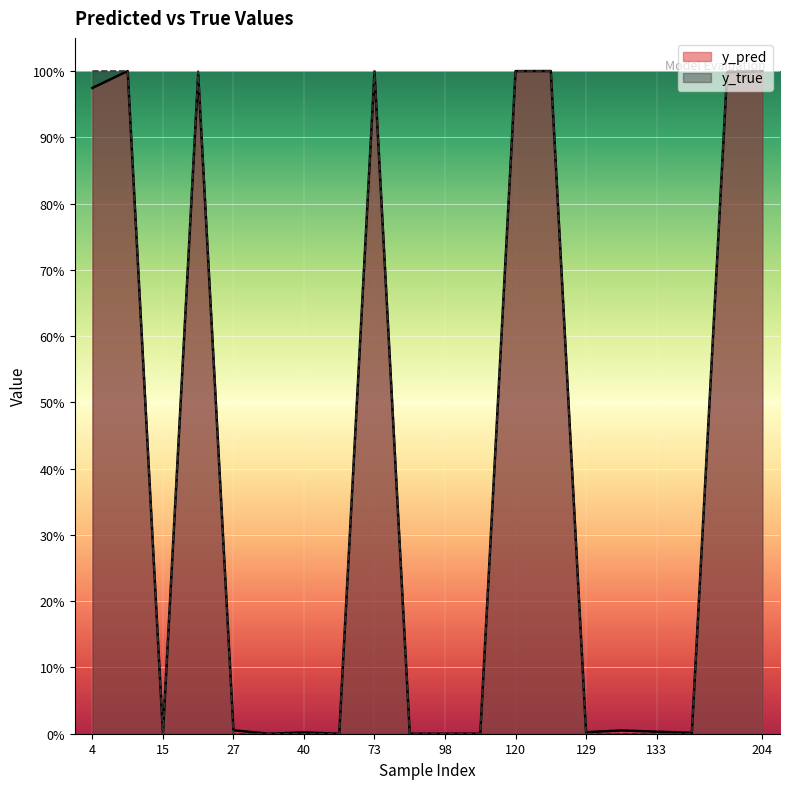

How many lines are shown in the chart?

2